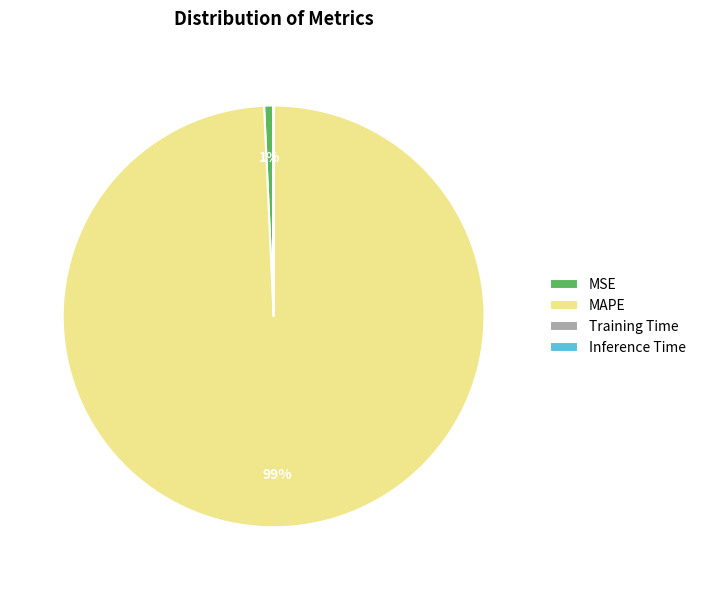

To the nearest percent, what portion does MSE represent?

1%